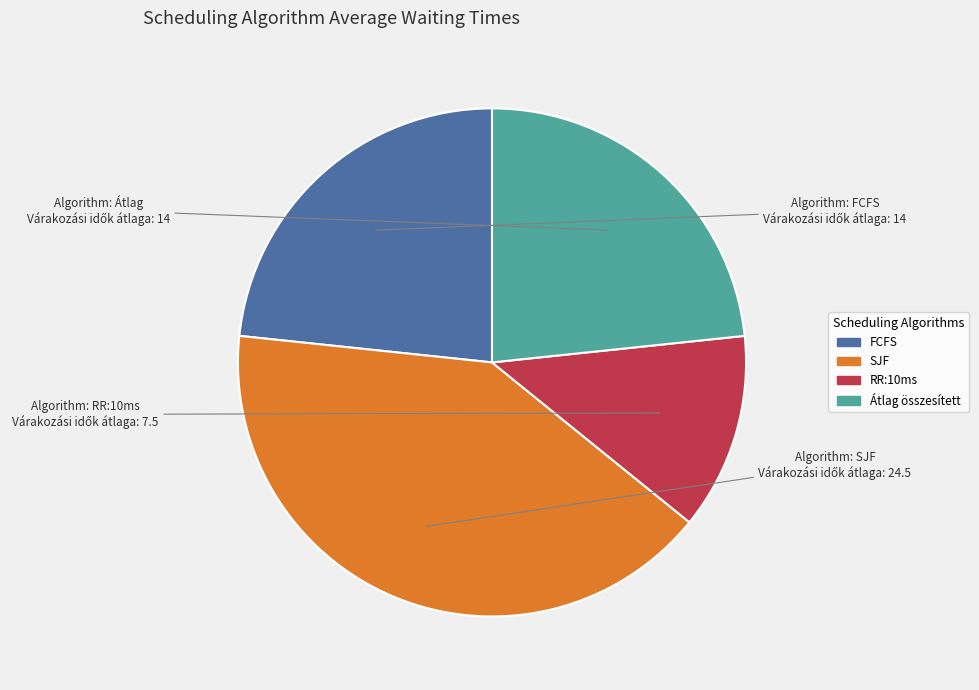

Does any single category account for the majority?

No